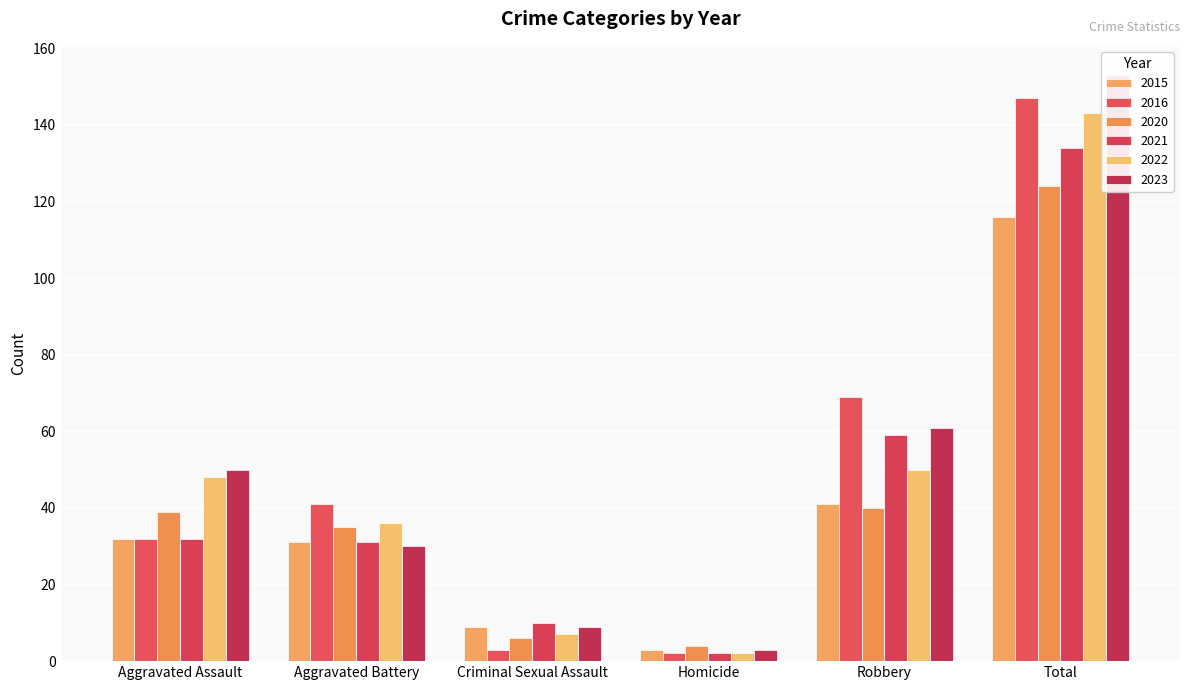

What is the value of the 2020 bar at the 6th from the left?

124